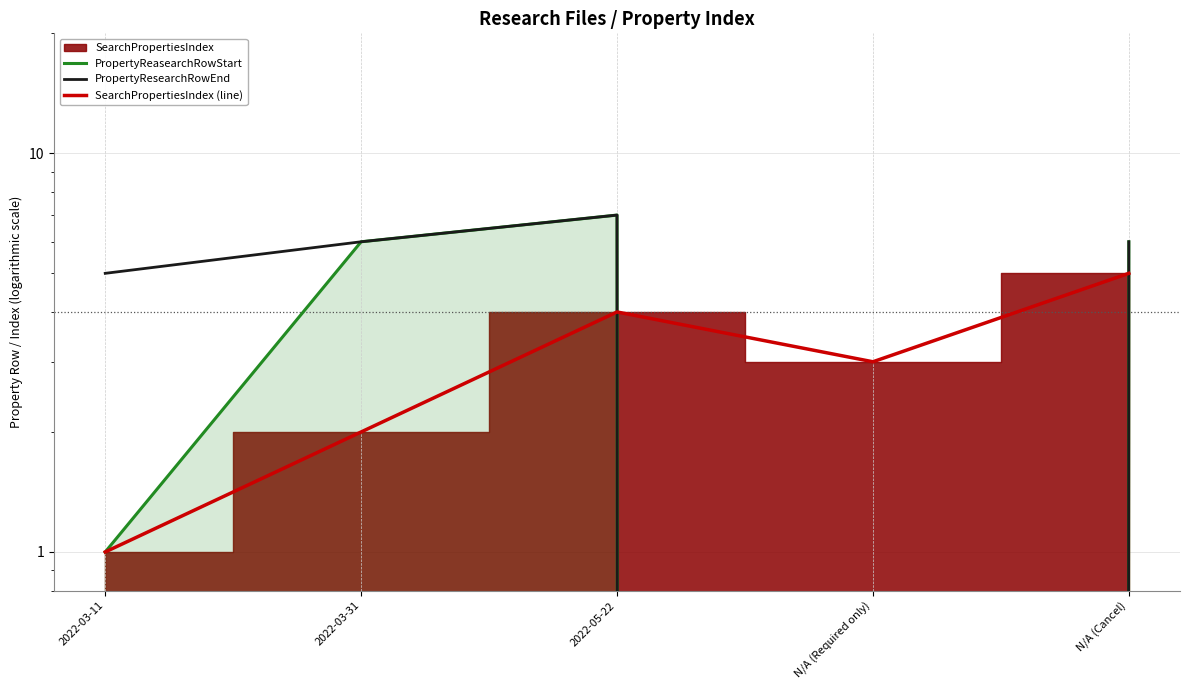

Reading right to left, extract all data points from this chart.

PropertyReasearchRowStart: 6	0	7	6	1
PropertyResearchRowEnd: 6	0	7	6	5
SearchPropertiesIndex (line): 5	3	4	2	1